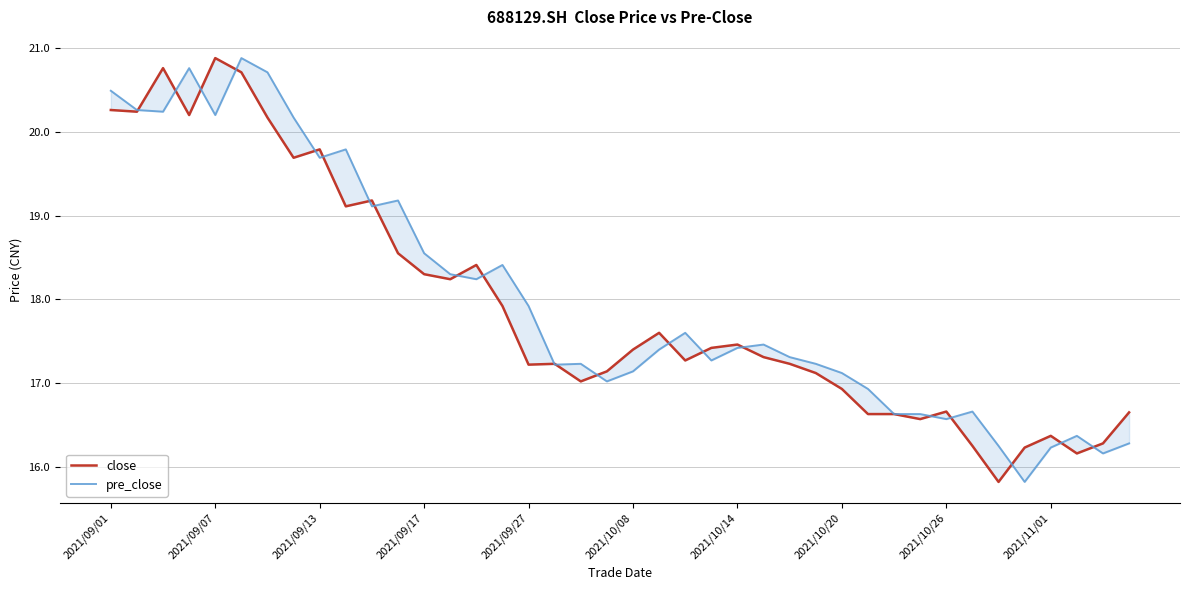

The pre_close series shows 29.7 at 18. True or false?

False